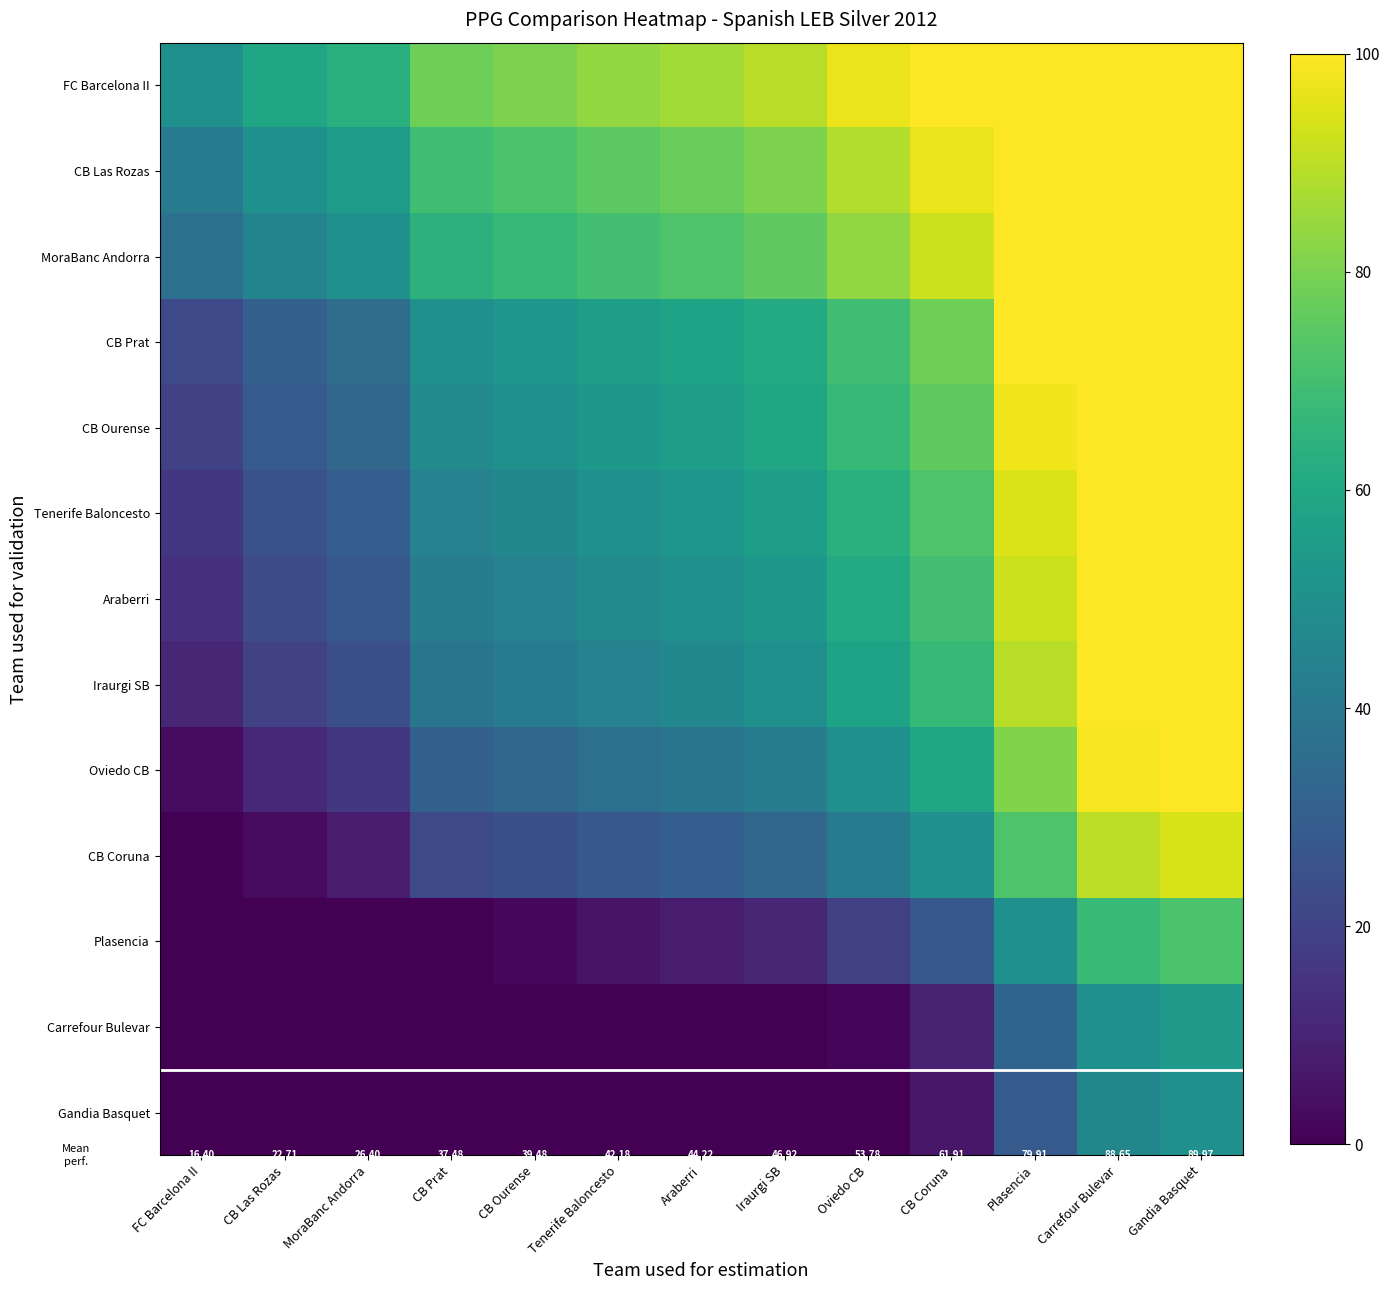

The value of Gandia Basquet at MoraBanc Andorra is 0.0. True or false?

True